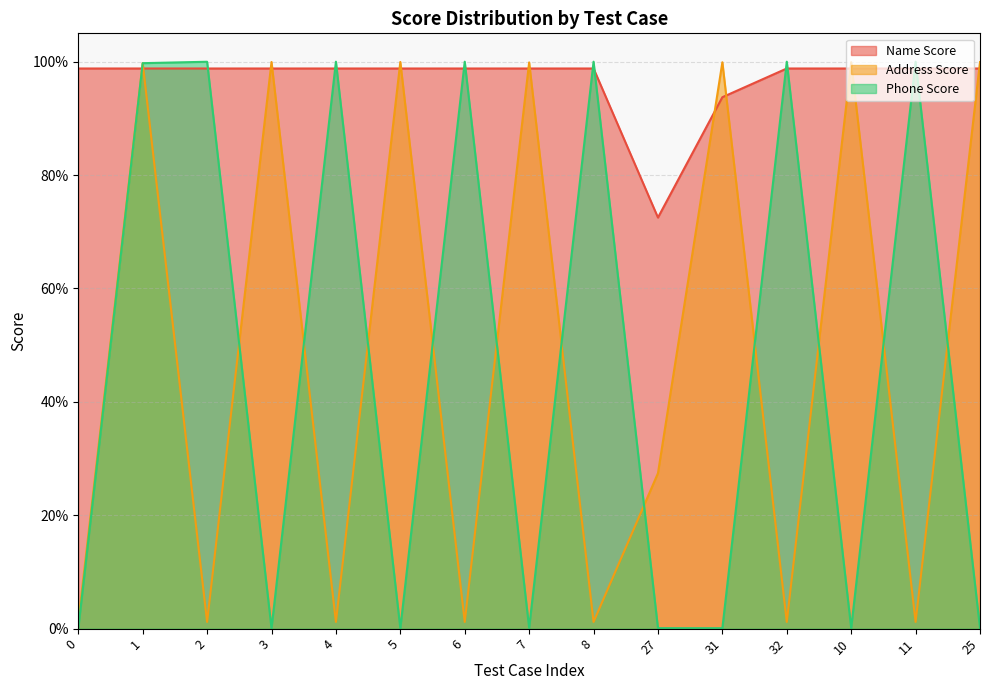

Which series has the widest spread of values?

Phone Score